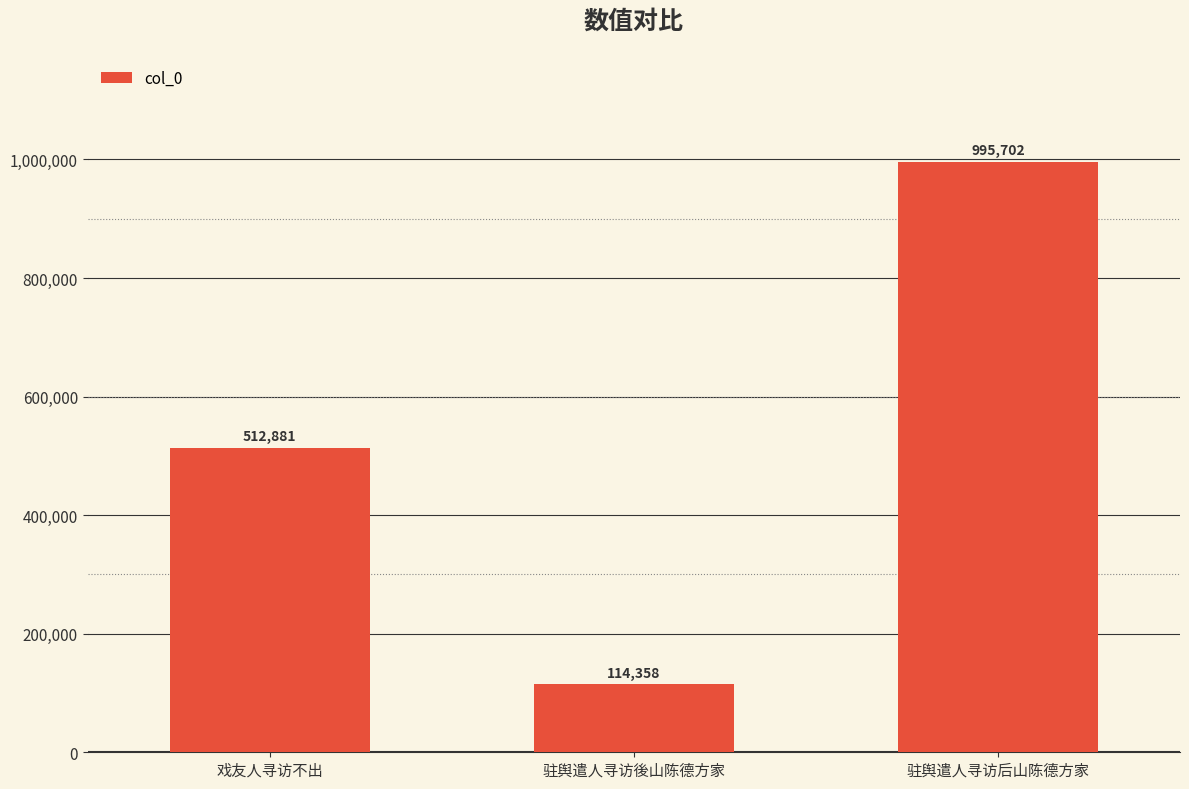

What value does the data have at 驻舆遣人寻访後山陈德方家?

114358